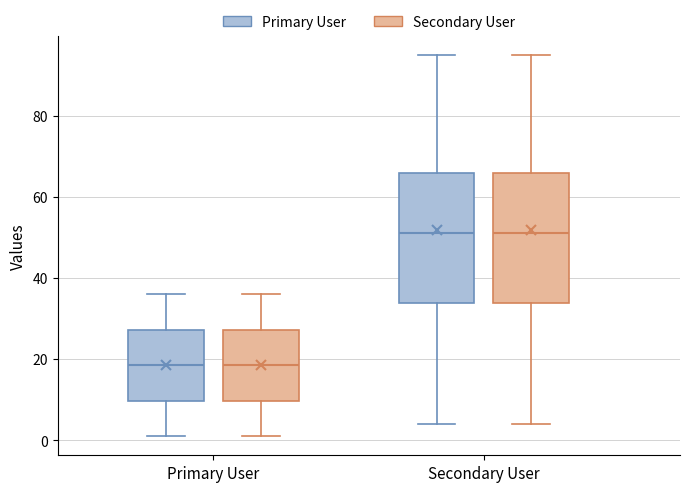

Reading left to right, transcribe this box plot: for each box, give where its median line is, the range the box spans, and where its two whiskers end, as read against the y-axis. The values are not printed on the chart, so give them approximately, as read against the axis.

Primary User (Primary User): median 18, box 10 to 28, whiskers 2 to 36
Primary User (Secondary User): median 18, box 10 to 28, whiskers 2 to 36
Secondary User (Primary User): median 52, box 34 to 66, whiskers 4 to 96
Secondary User (Secondary User): median 52, box 34 to 66, whiskers 4 to 96